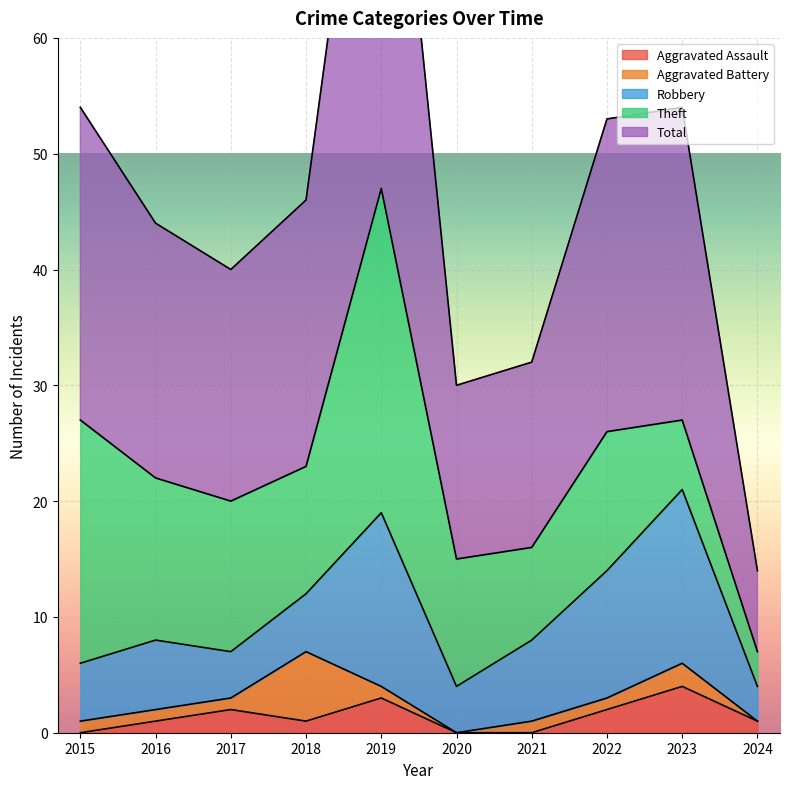

How many data points in Aggravated Assault are less than 1?

3